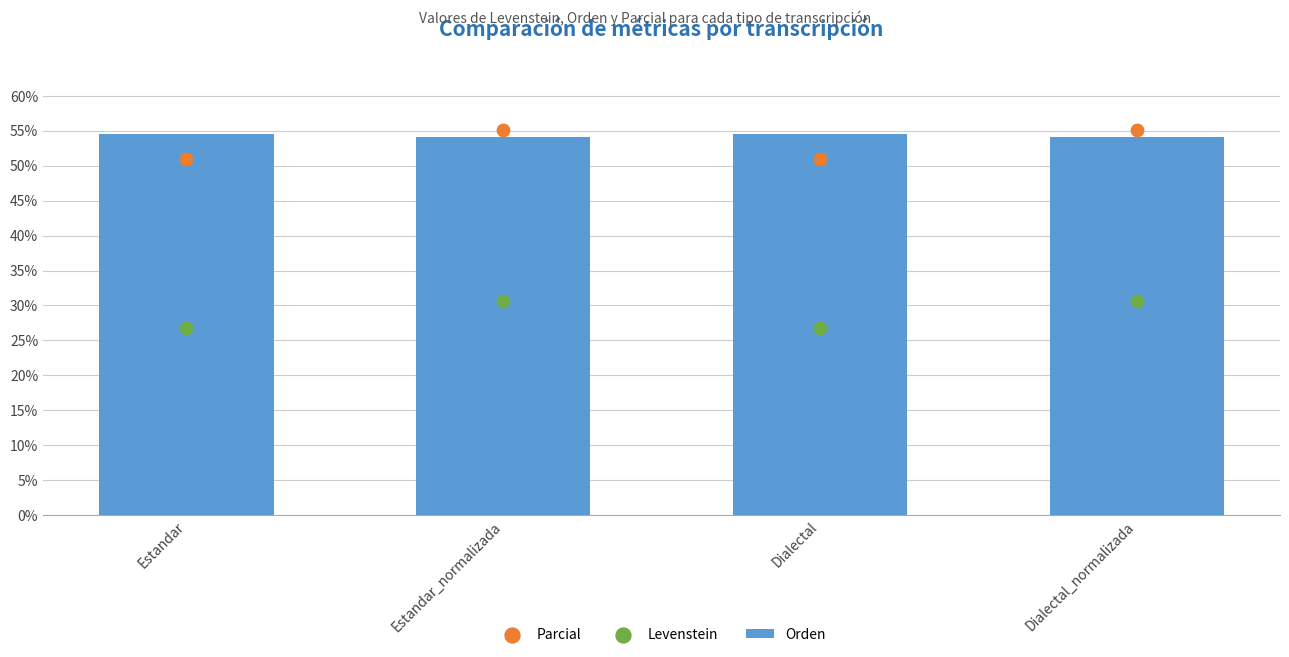

At how many categories does at least one series exceed 30?

4